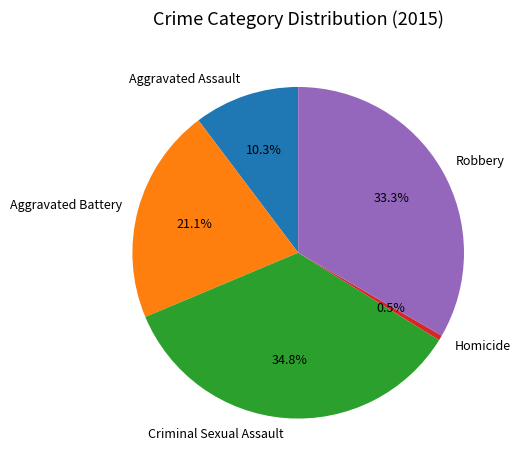

Rank the categories by value from lowest to highest.

Homicide, Aggravated Assault, Aggravated Battery, Robbery, Criminal Sexual Assault